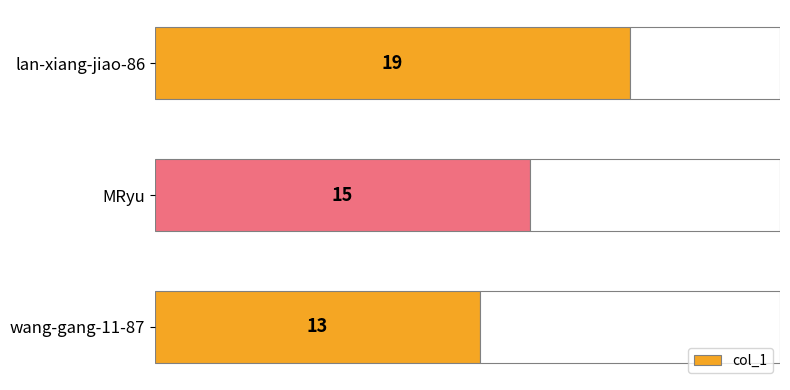

What is the minimum value shown in the chart?

13